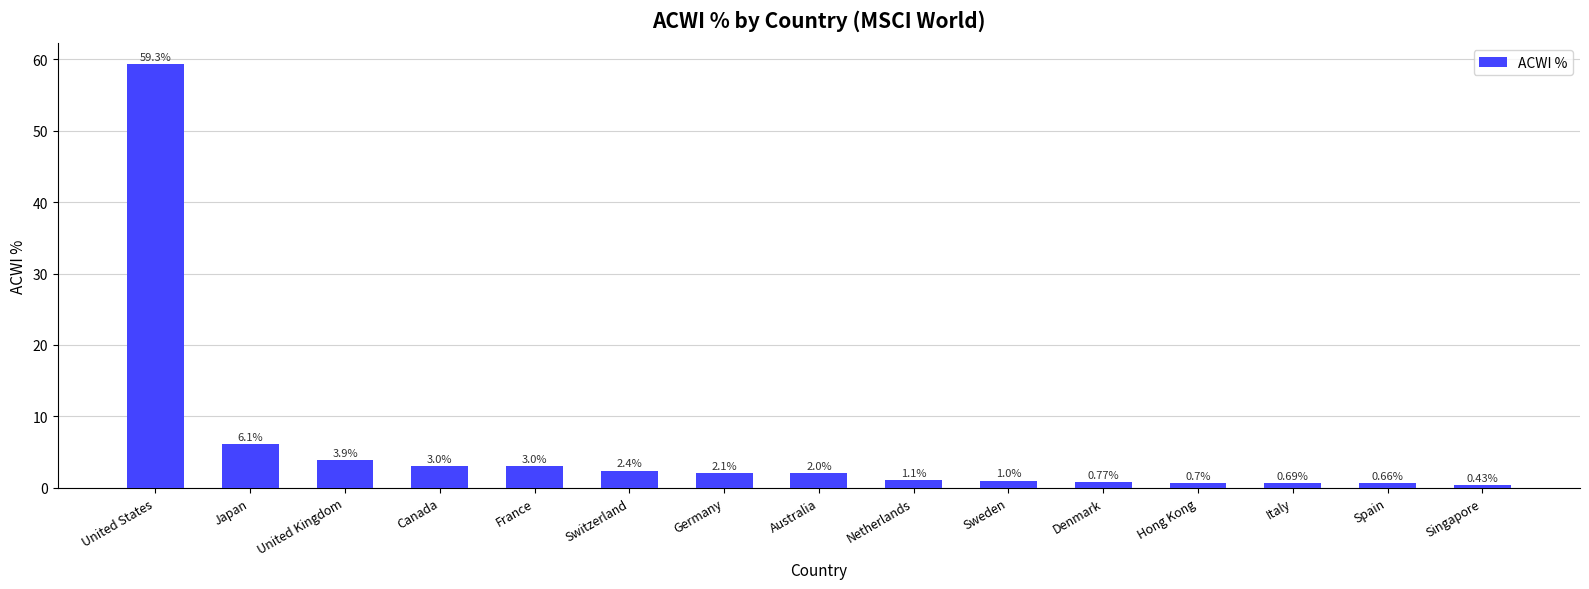

Which has a higher value, Singapore or United States?

United States